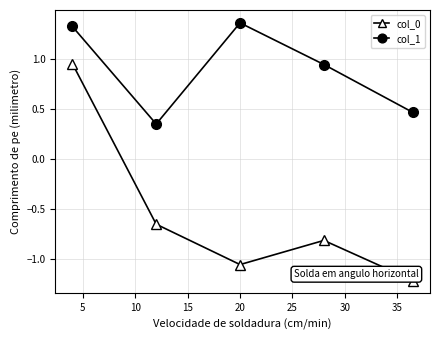

Rank the series by their maximum value, from lowest to highest.

col_0, col_1